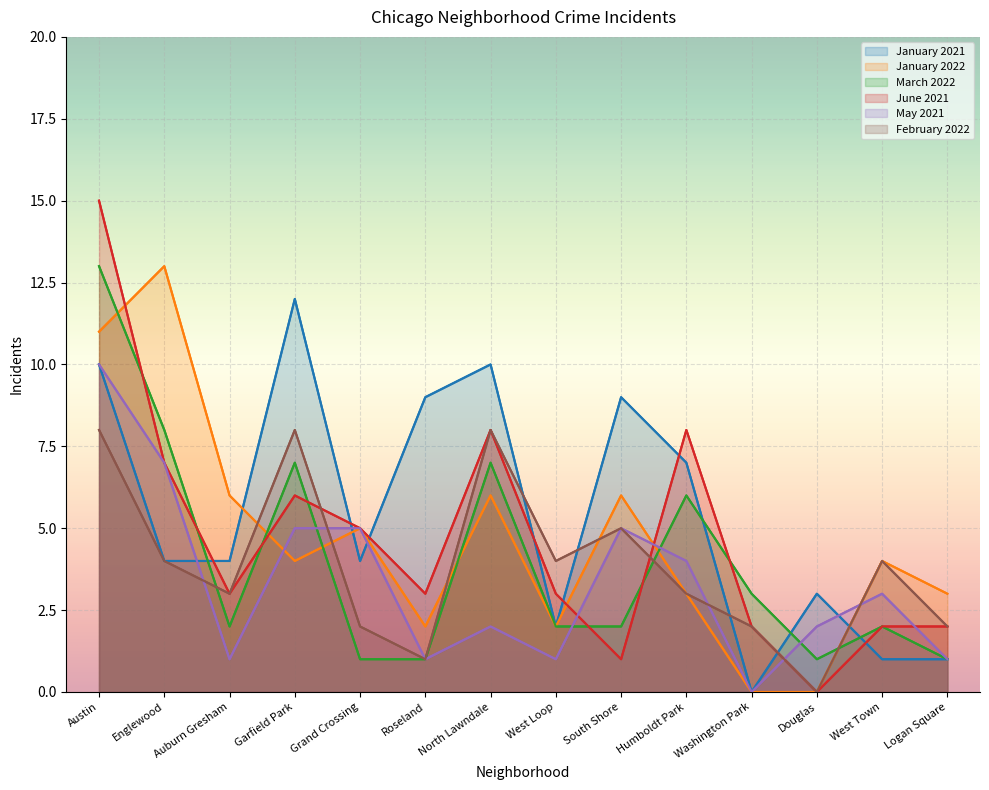

Reading left to right, what are all the values shown in this chart?

January 2021: Austin=10	Englewood=4	Auburn Gresham=4	Garfield Park=12	Grand Crossing=4	Roseland=9	North Lawndale=10	West Loop=2	South Shore=9	Humboldt Park=7	Washington Park=0	Douglas=3	West Town=1	Logan Square=1
January 2022: Austin=11	Englewood=13	Auburn Gresham=6	Garfield Park=4	Grand Crossing=5	Roseland=2	North Lawndale=6	West Loop=2	South Shore=6	Humboldt Park=3	Washington Park=0	Douglas=0	West Town=4	Logan Square=3
March 2022: Austin=13	Englewood=8	Auburn Gresham=2	Garfield Park=7	Grand Crossing=1	Roseland=1	North Lawndale=7	West Loop=2	South Shore=2	Humboldt Park=6	Washington Park=3	Douglas=1	West Town=2	Logan Square=1
June 2021: Austin=15	Englewood=7	Auburn Gresham=3	Garfield Park=6	Grand Crossing=5	Roseland=3	North Lawndale=8	West Loop=3	South Shore=1	Humboldt Park=8	Washington Park=2	Douglas=0	West Town=2	Logan Square=2
May 2021: Austin=10	Englewood=7	Auburn Gresham=1	Garfield Park=5	Grand Crossing=5	Roseland=1	North Lawndale=2	West Loop=1	South Shore=5	Humboldt Park=4	Washington Park=0	Douglas=2	West Town=3	Logan Square=1
February 2022: Austin=8	Englewood=4	Auburn Gresham=3	Garfield Park=8	Grand Crossing=2	Roseland=1	North Lawndale=8	West Loop=4	South Shore=5	Humboldt Park=3	Washington Park=2	Douglas=0	West Town=4	Logan Square=2